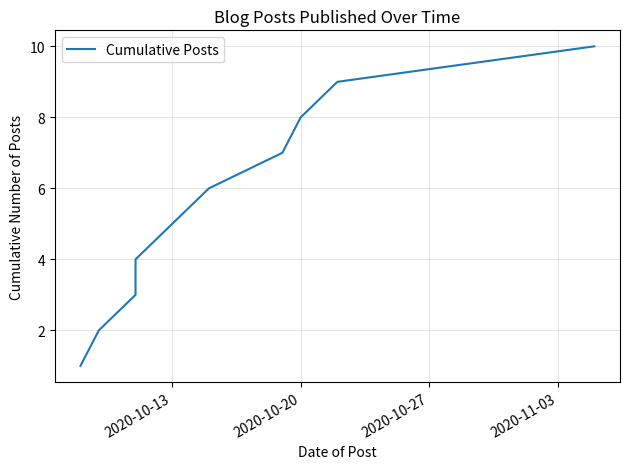

How many lines are shown in the chart?

1